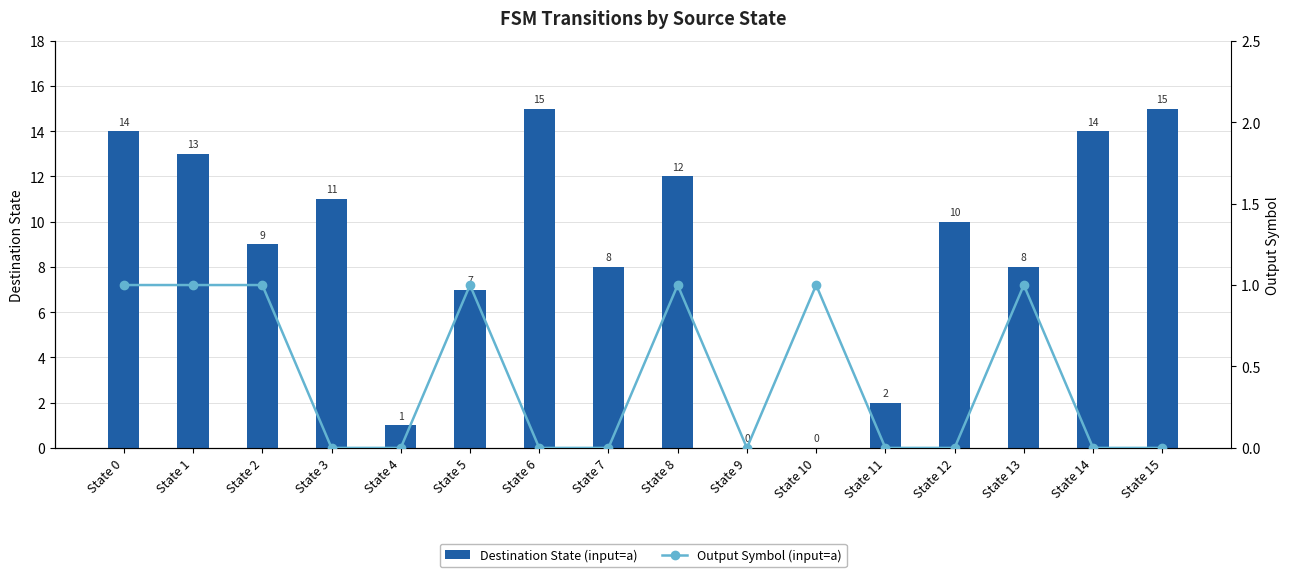

What is the difference between the second highest and second lowest values in the Output Symbol (input=a) series?

1